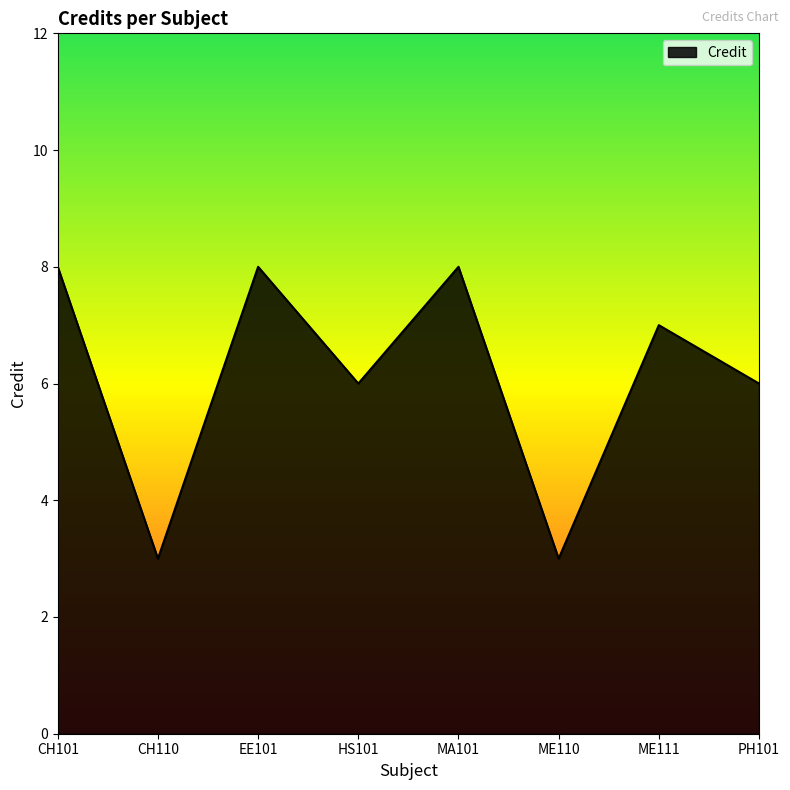

At which label does the data first exceed 7?

CH101